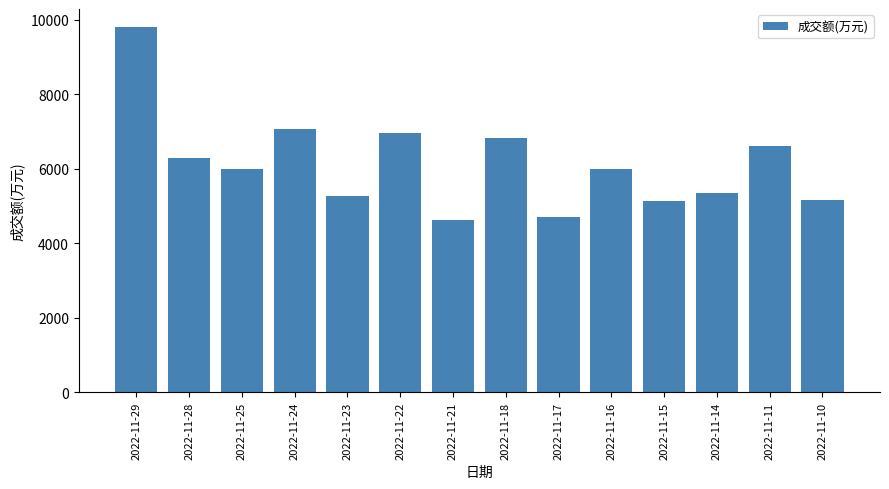

The value at 2022-11-29 is 9805. True or false?

True